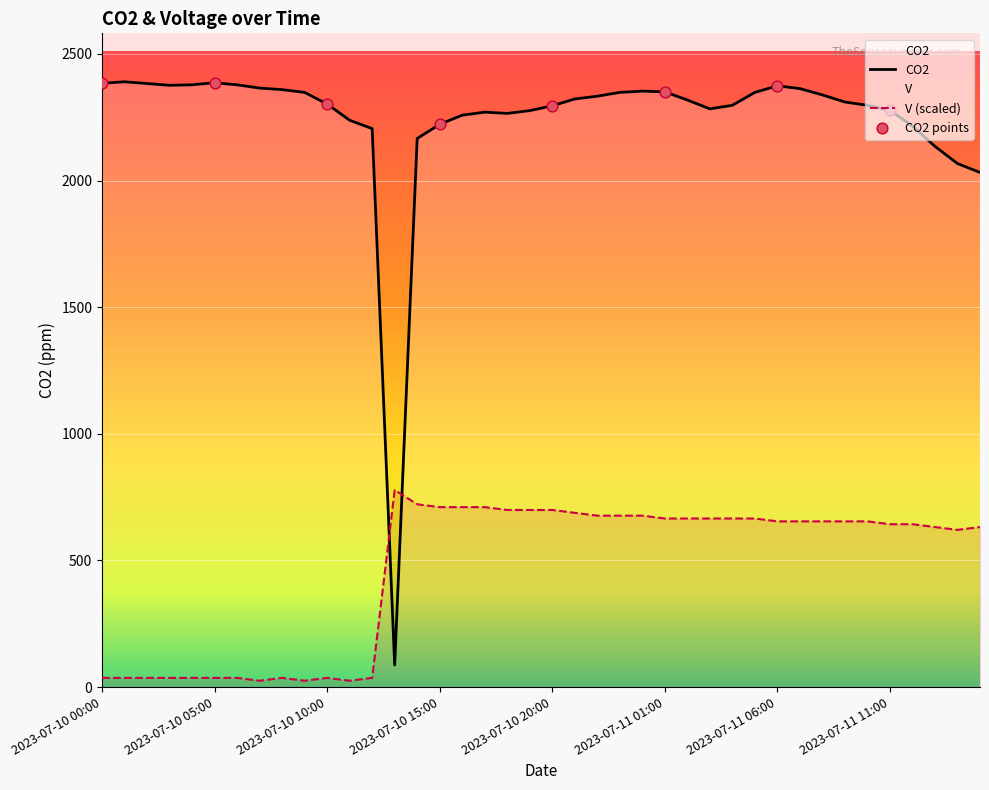

Which series contains the lowest Y value?

V